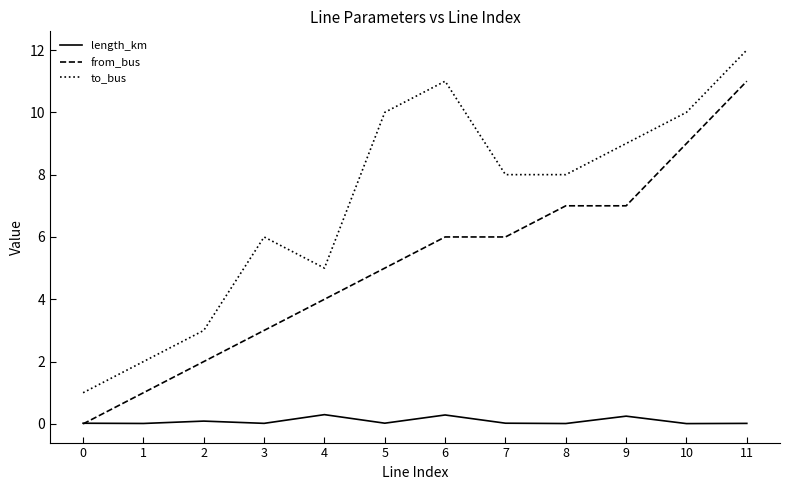

Which series has the largest total across all categories?

to_bus